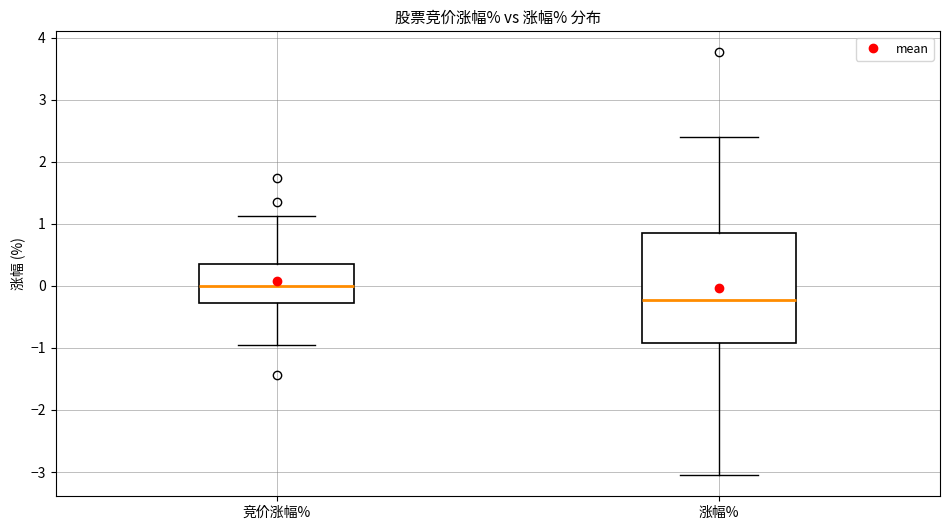

Which box's median line is the lowest?

涨幅%